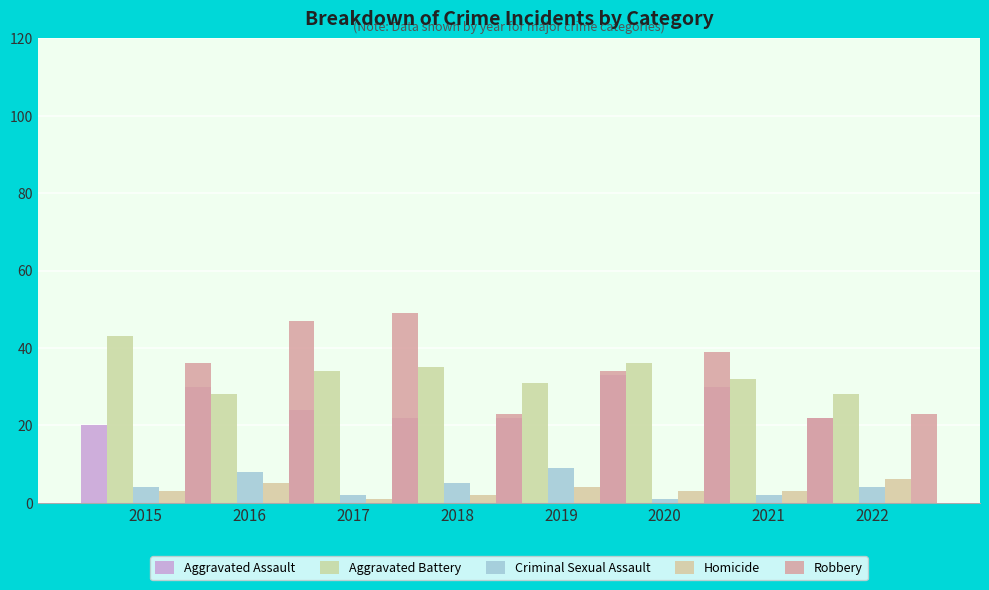

How many values in the Homicide series are below 3?

2